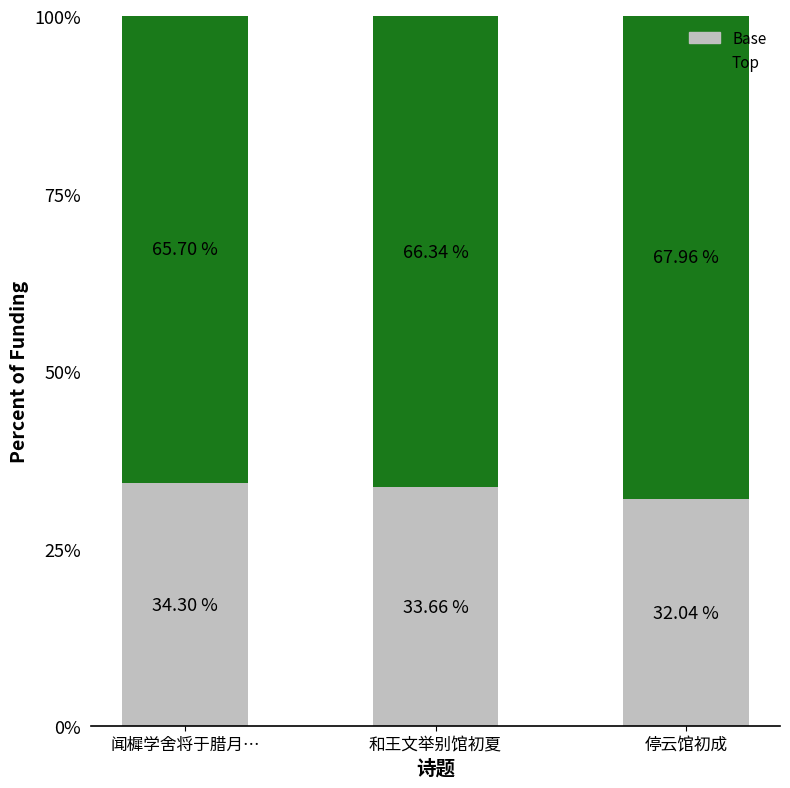

How many bars are there in total?

3